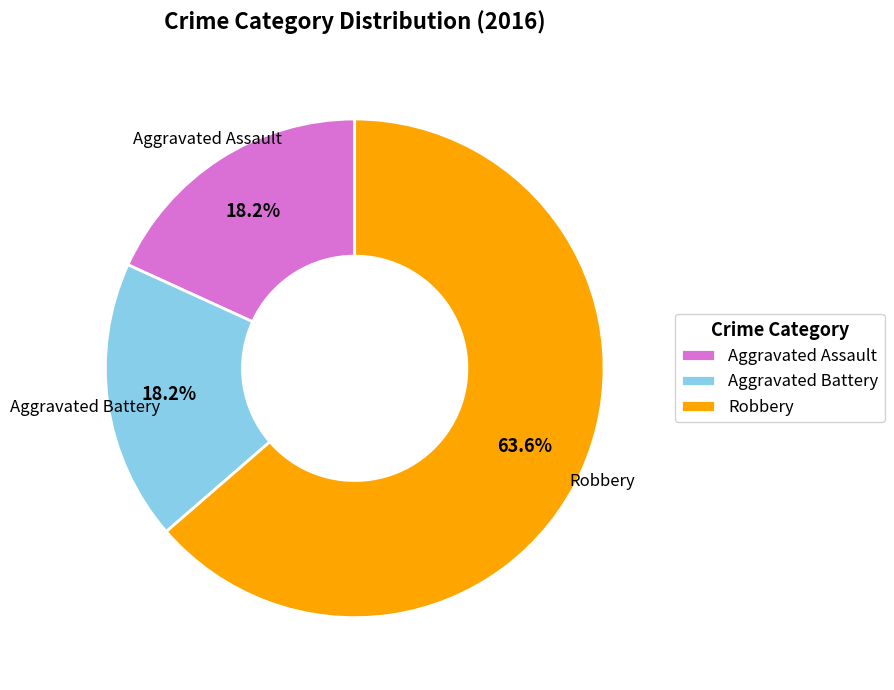

Is there a majority slice in this chart?

Yes